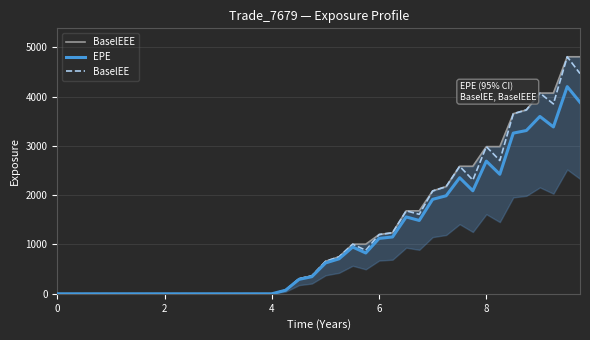

What is the maximum value for BaselEE?

4806.6